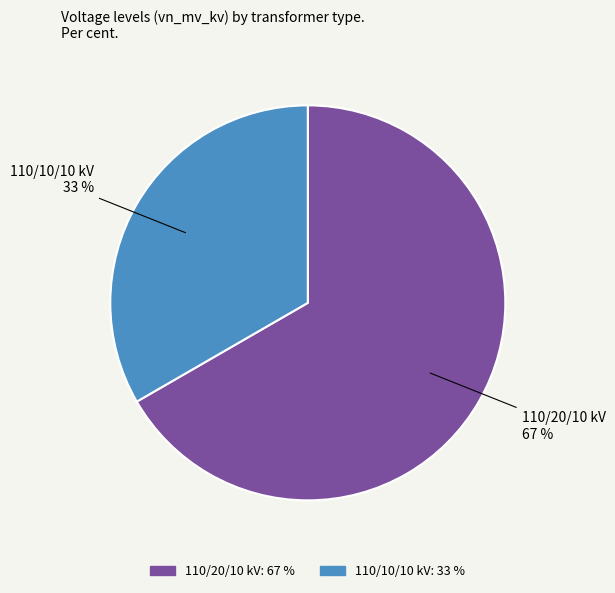

What is the majority slice?

110/20/10 kV